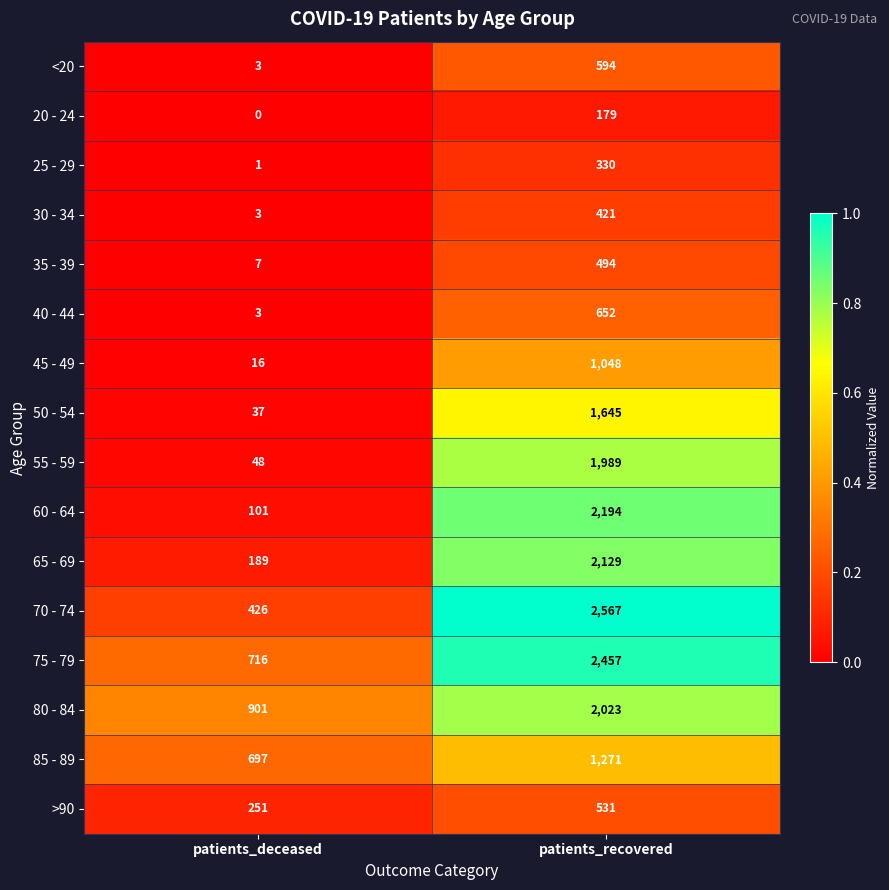

At which label is >90 closest to 391?

patients_deceased